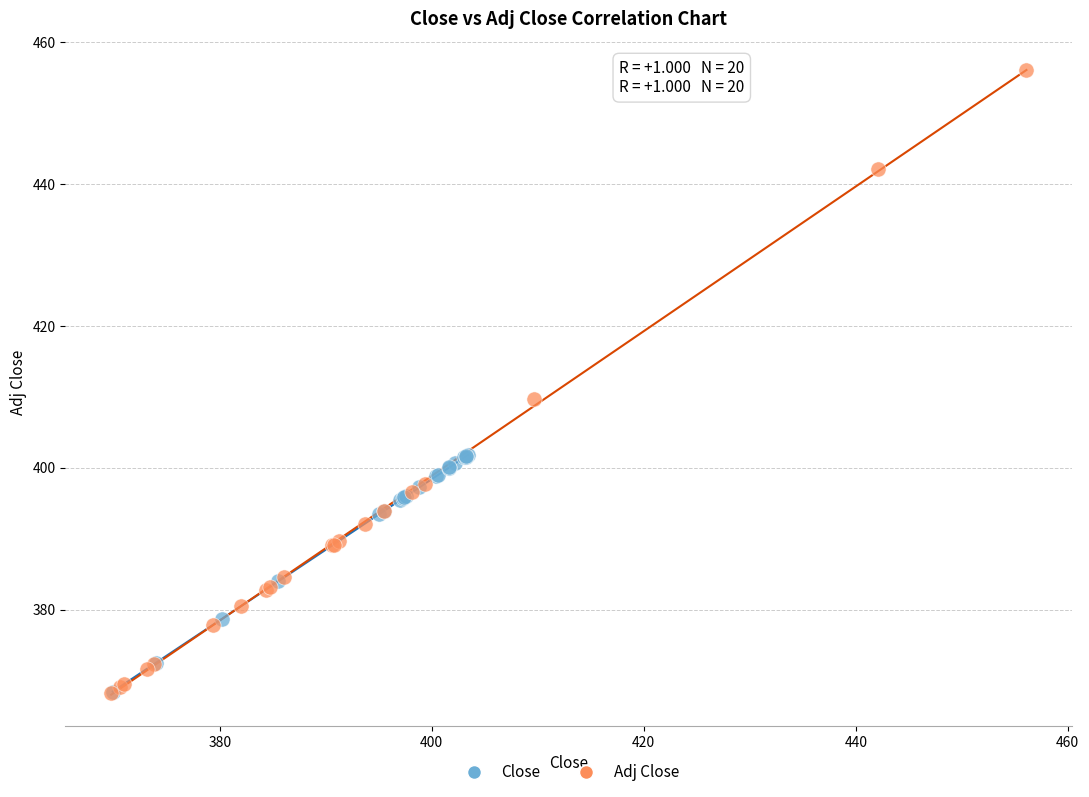

Which series has the widest spread of Y values?

Adj Close